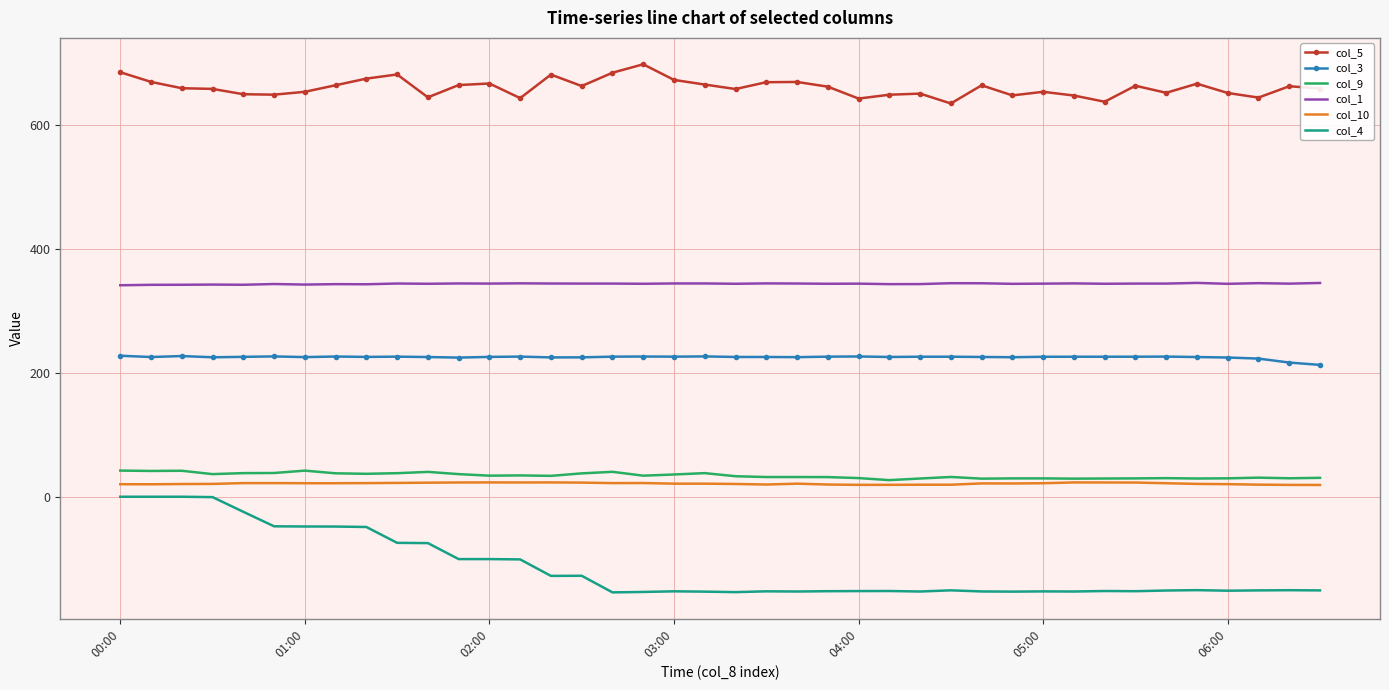

Which series has the widest spread of values?

col_4